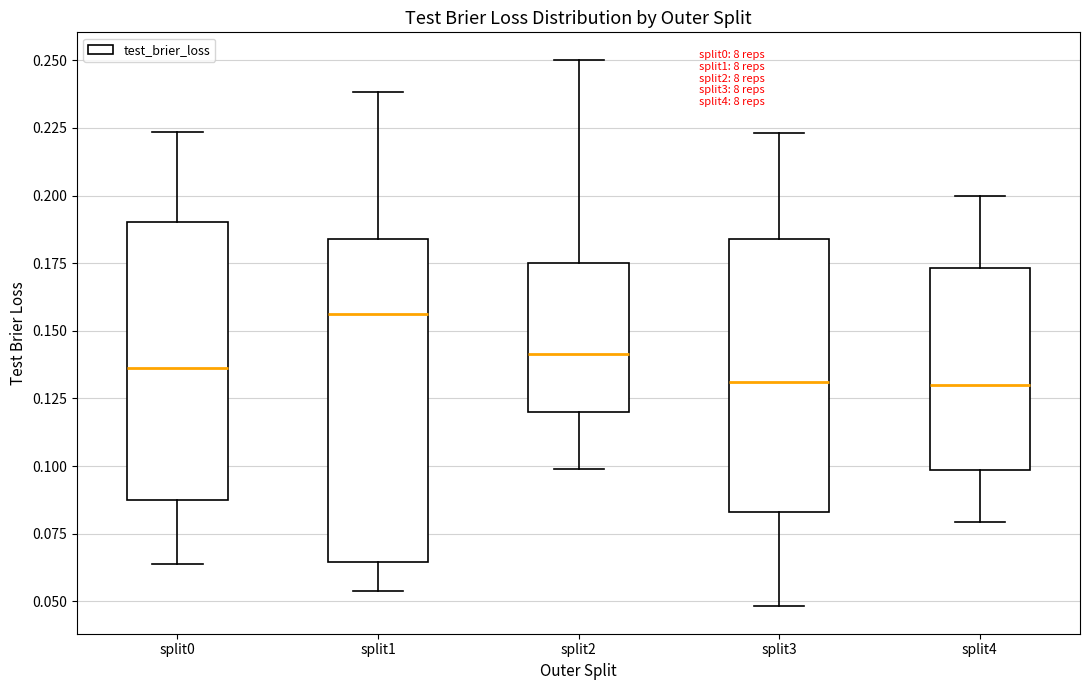

Reading left to right, transcribe this box plot: for each box, give where its median line is, the range the box spans, and where its two whiskers end, as read against the y-axis. The values are not printed on the chart, so give them approximately, as read against the axis.

split0: median 0.135, box 0.085 to 0.190, whiskers 0.065 to 0.225
split1: median 0.155, box 0.065 to 0.185, whiskers 0.055 to 0.240
split2: median 0.140, box 0.120 to 0.175, whiskers 0.100 to 0.250
split3: median 0.130, box 0.085 to 0.185, whiskers 0.050 to 0.225
split4: median 0.130, box 0.100 to 0.175, whiskers 0.080 to 0.200